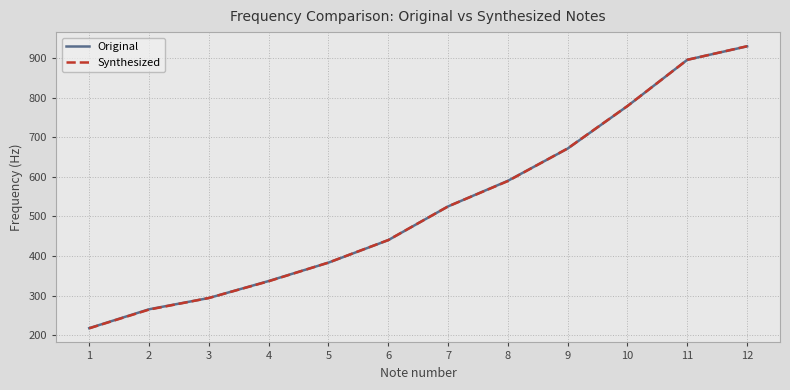

What is the difference between the maximum and minimum values in the Original series?

712.3